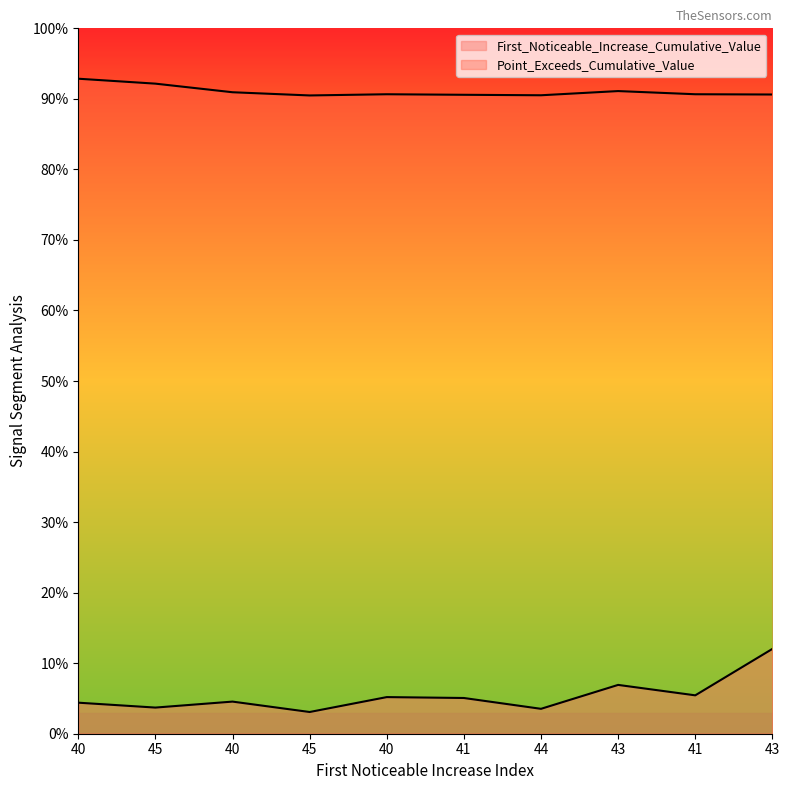

True or false: Point_Exceeds_Cumulative_Value has more than 2 interior local peaks.

False